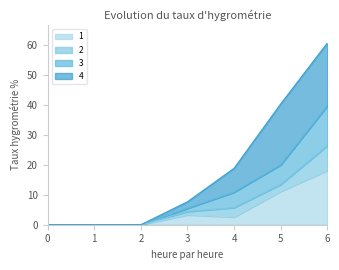

True or false: 1 and 3 cross at least once.

False